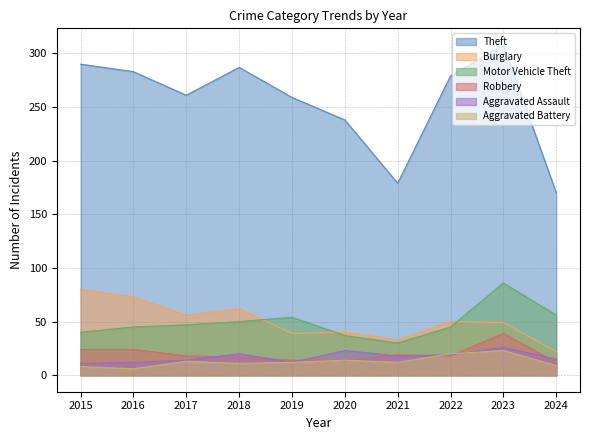

Which series has the widest spread of values?

Theft